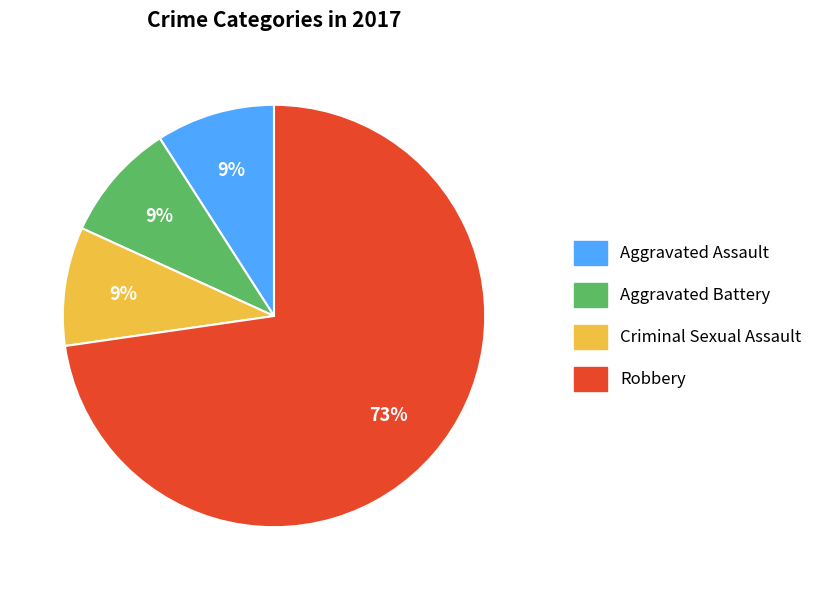

Which slice is the largest?

Robbery